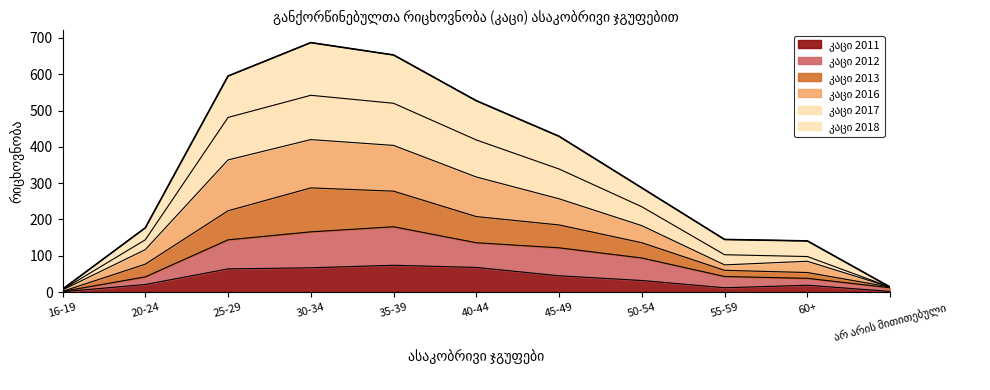

True or false: კაცი 2018 and კაცი 2016 intersect in this chart.

False